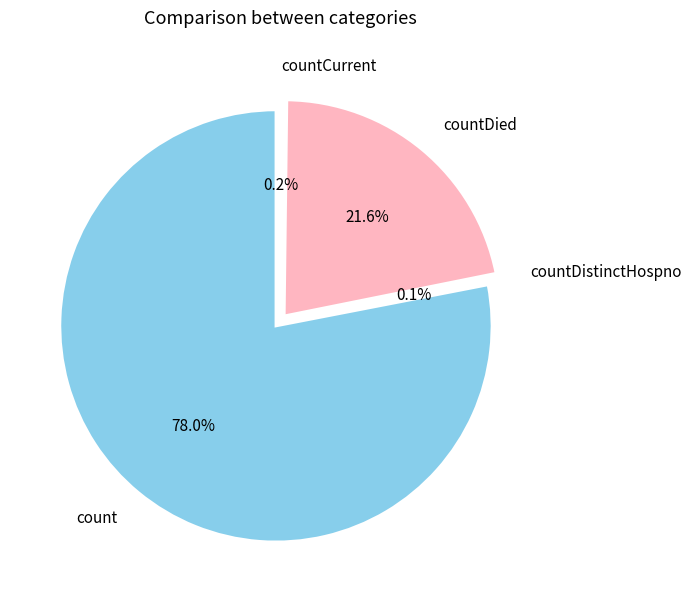

What percentage do count and countCurrent together represent?

78.2%